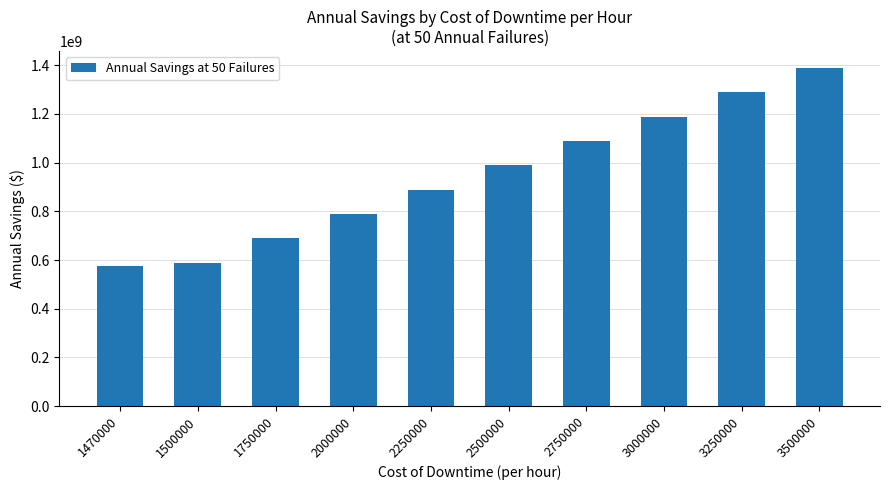

What is the value of the 10th bar from the left?

1388975000